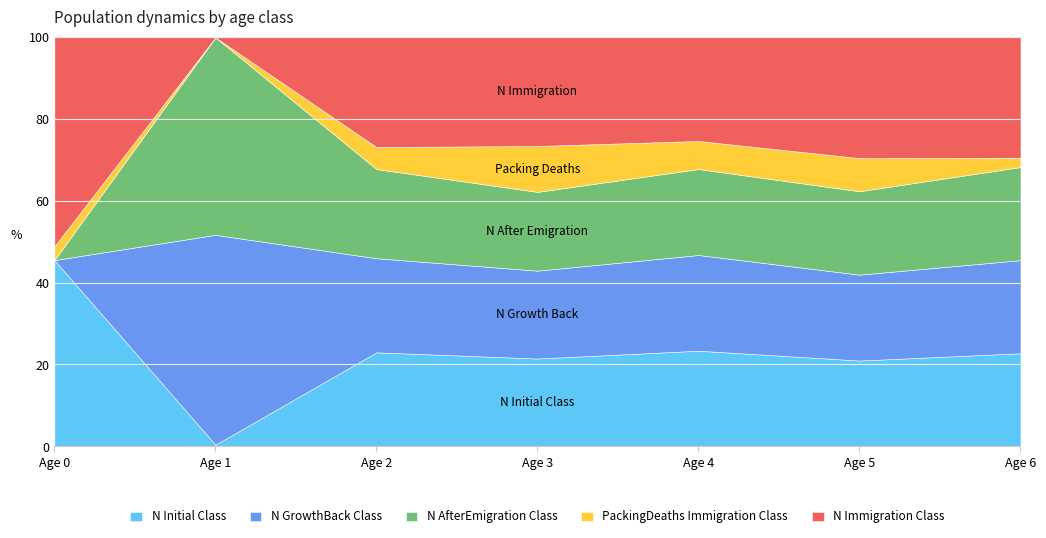

At which category does N_AfterEmigration_Class reach its first local peak?

Age 1